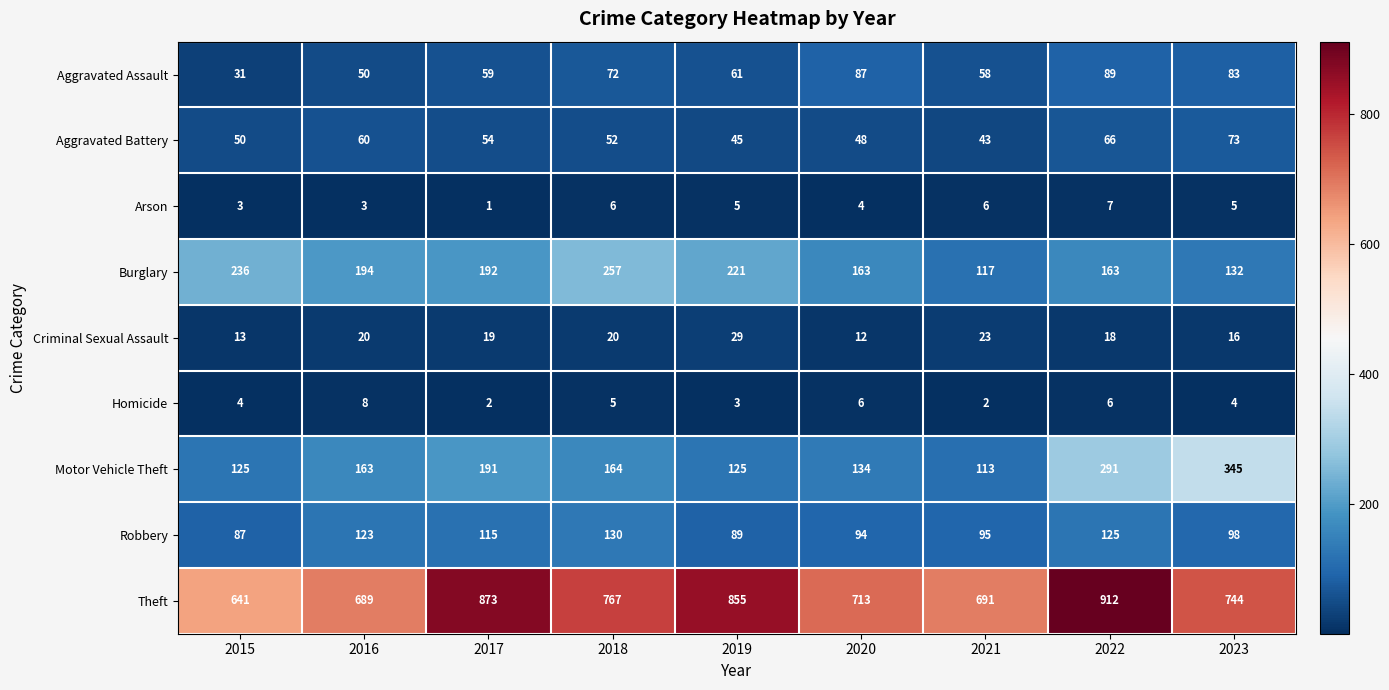

Which series has the largest total across all categories?

Theft